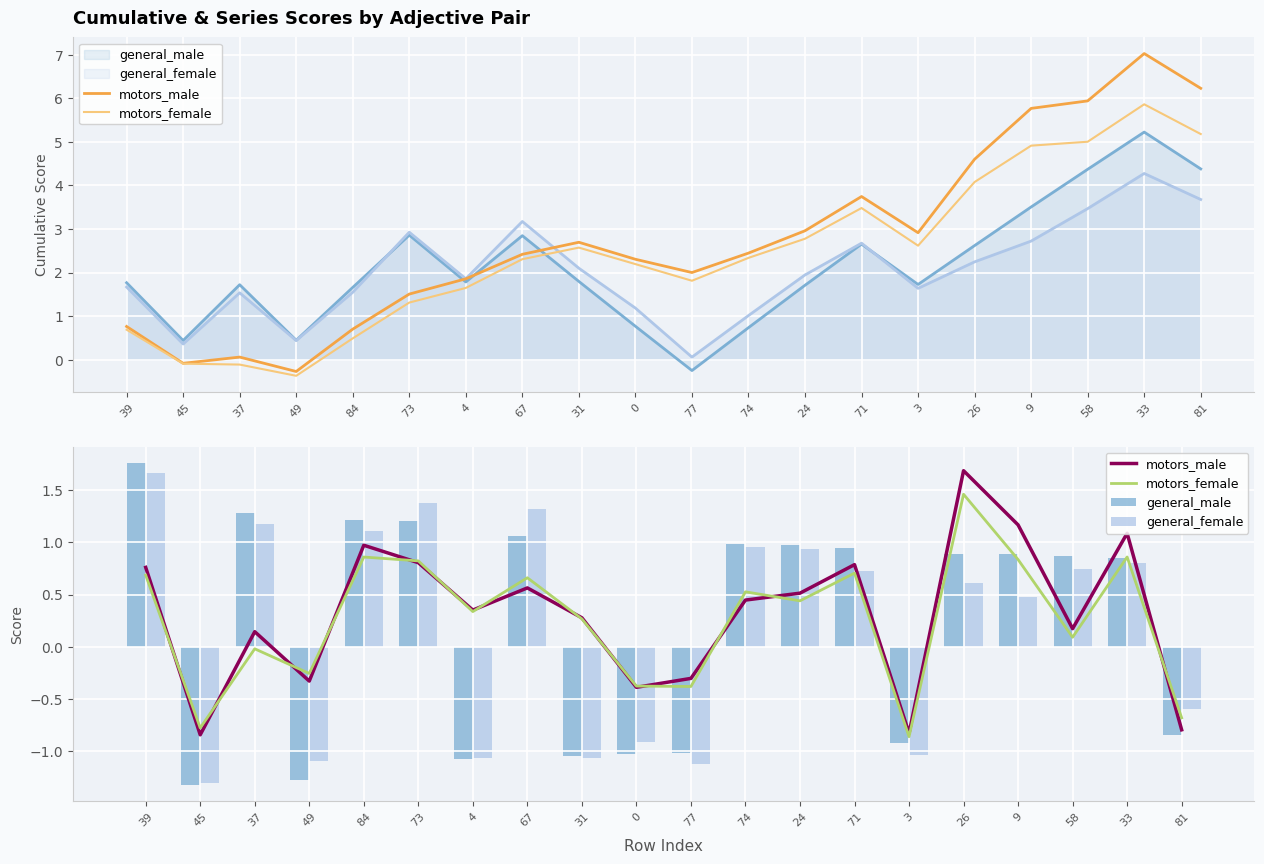

The value of motors_male at 74 is 0.8. True or false?

False